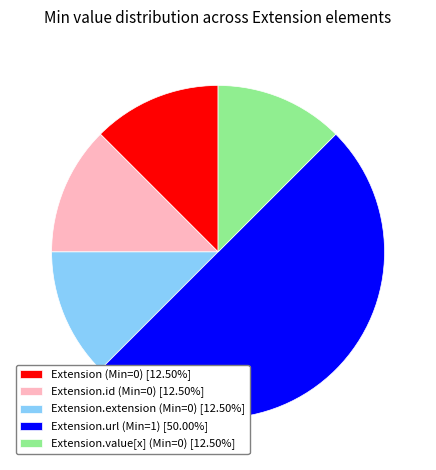

Do Extension.url (Min=1) [50.00%] and Extension (Min=0) [12.50%] together represent more than half of the pie?

Yes